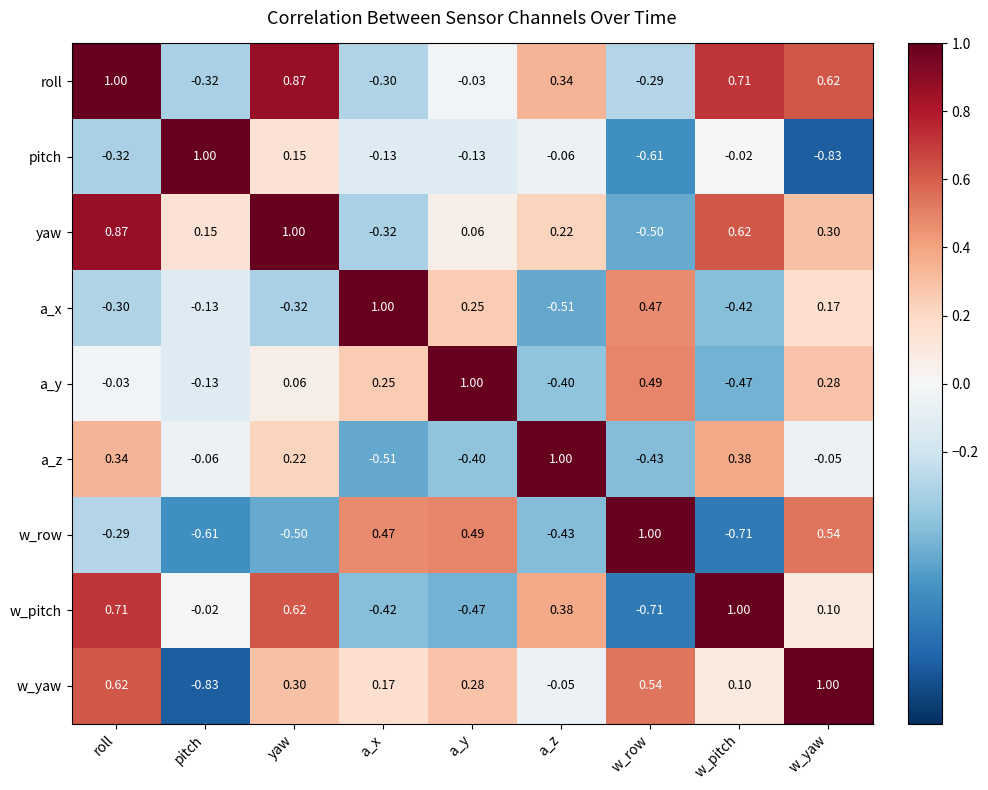

List the labels in order of a_z value, largest first.

a_z, w_pitch, roll, yaw, w_yaw, pitch, a_y, w_row, a_x